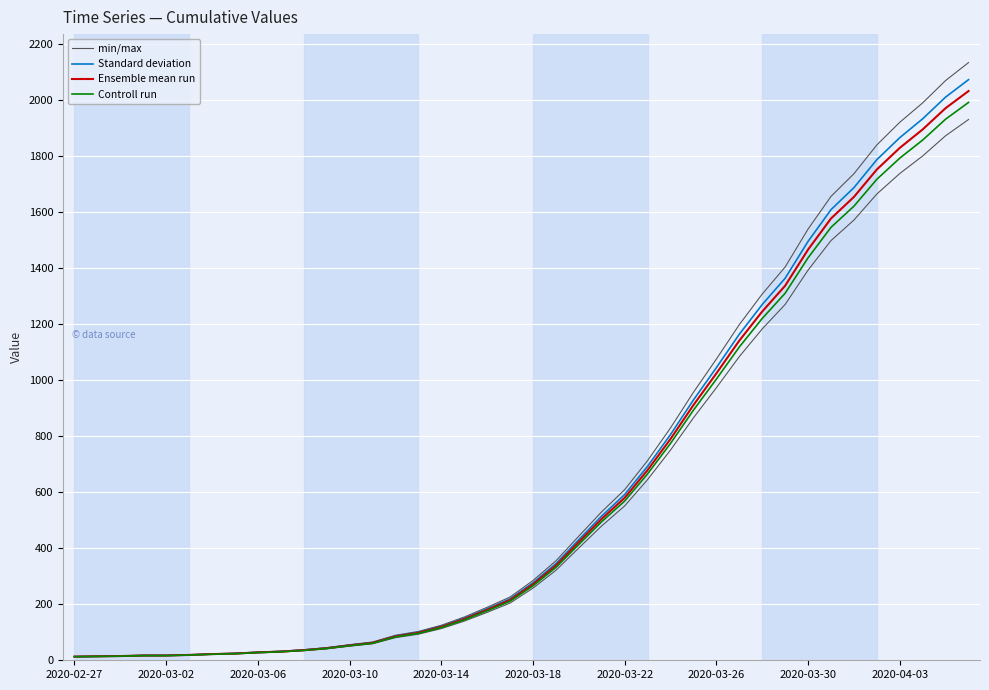

At how many categories does at least one series exceed 1116?

11